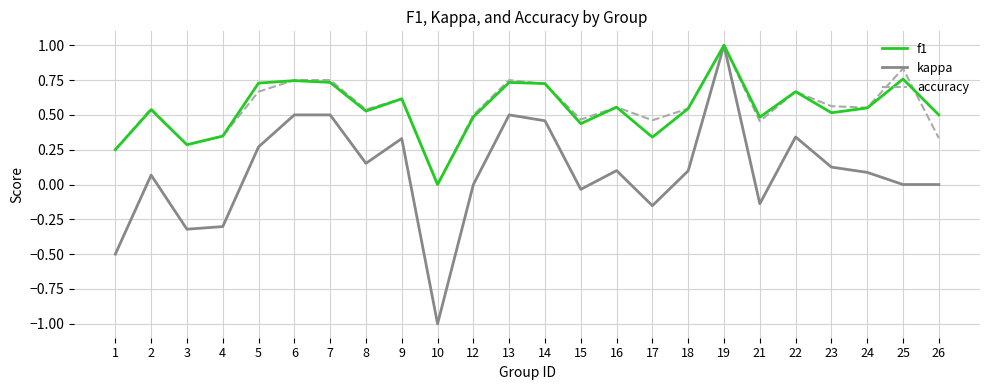

How many lines are shown in the chart?

3